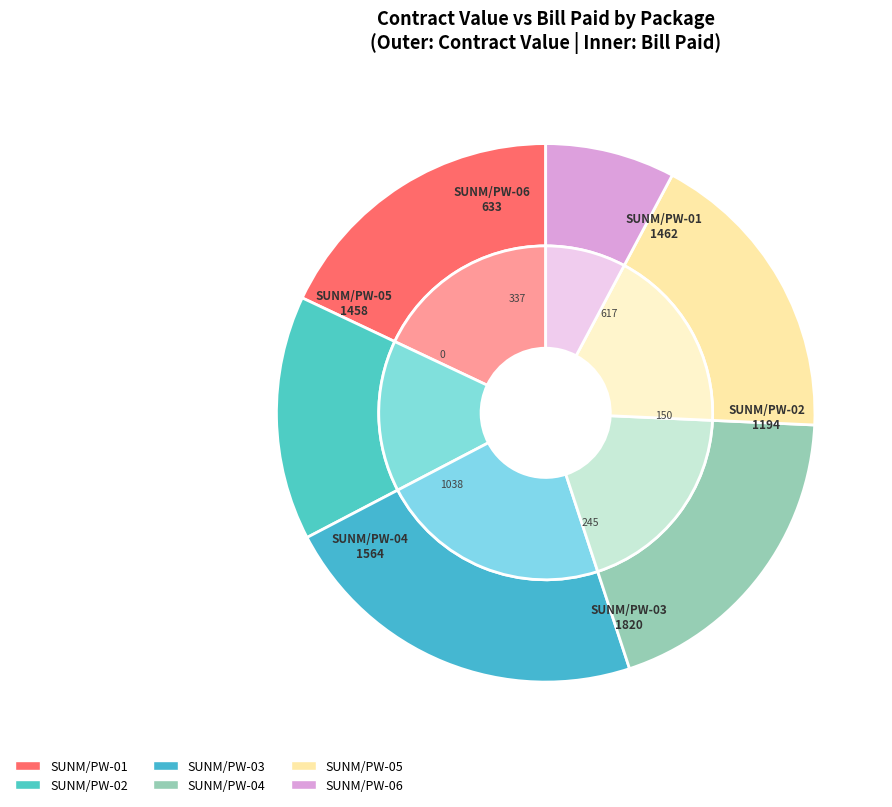

Does any single category account for the majority?

No